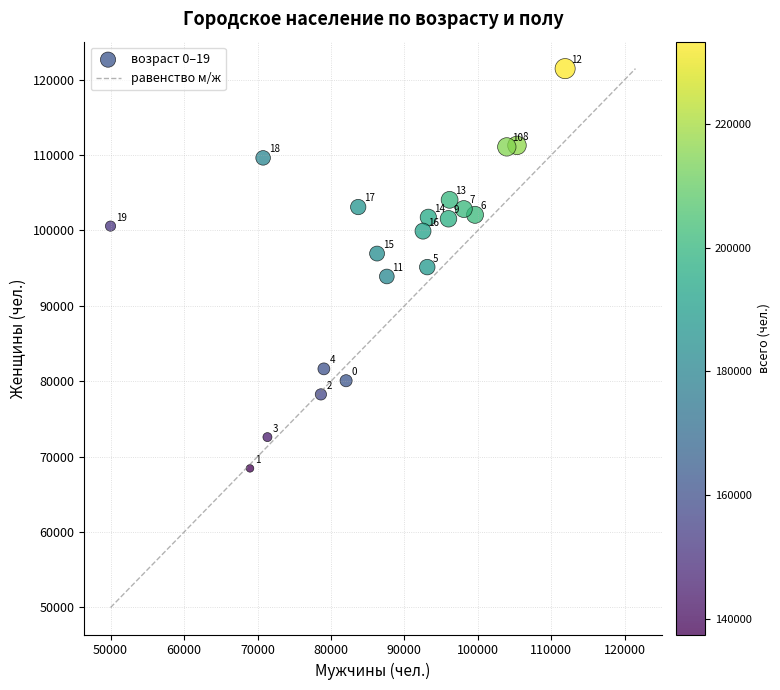

What Y value in the scatter plot is closest to 94953?

95138